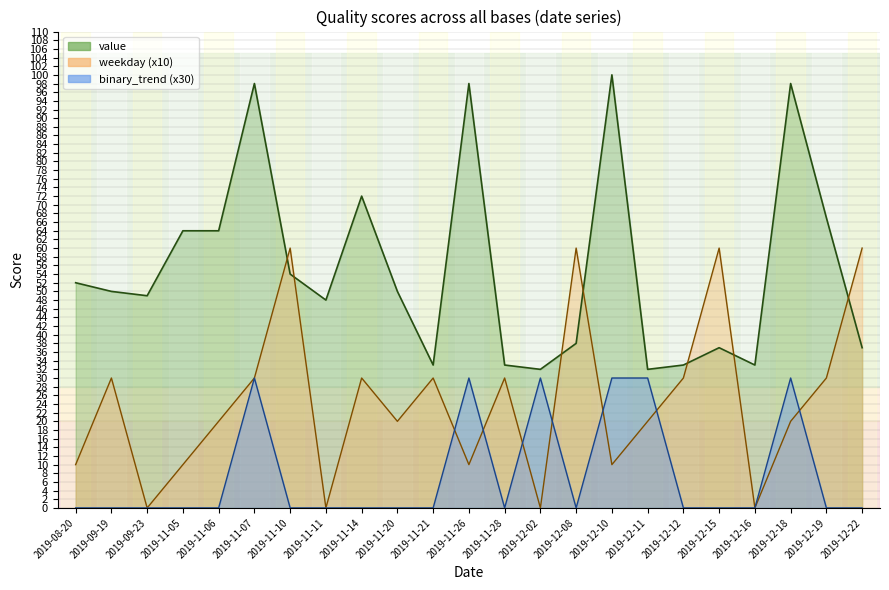

How many intersections are there between weekday and value?

7